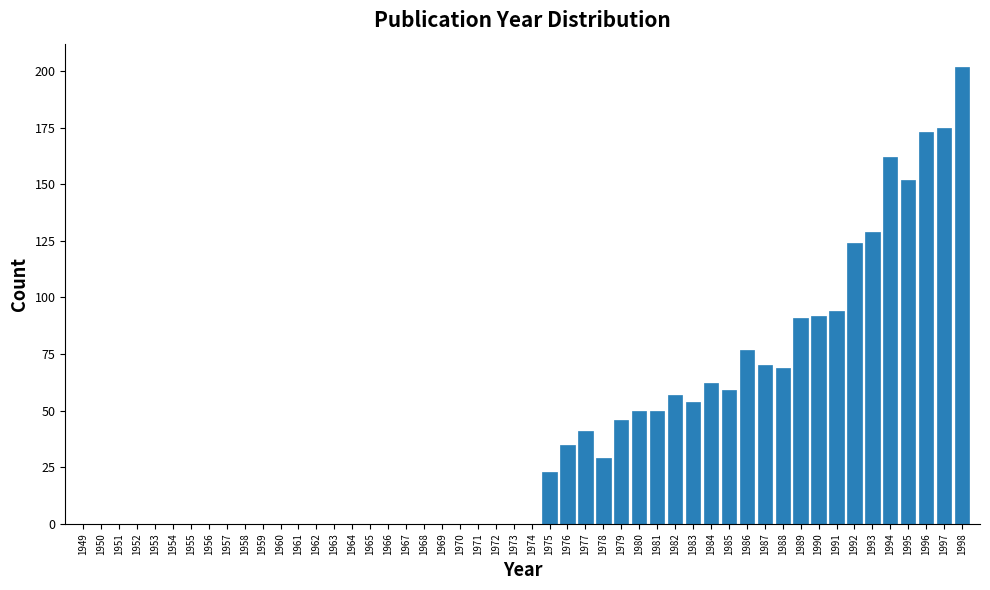

Reading left to right, extract all data points from this chart.

1975=23	1976=35	1977=41	1978=29	1979=46	1980=50	1981=50	1982=57	1983=54	1984=62	1985=59	1986=77	1987=70	1988=69	1989=91	1990=92	1991=94	1992=124	1993=129	1994=162	1995=152	1996=173	1997=175	1998=202